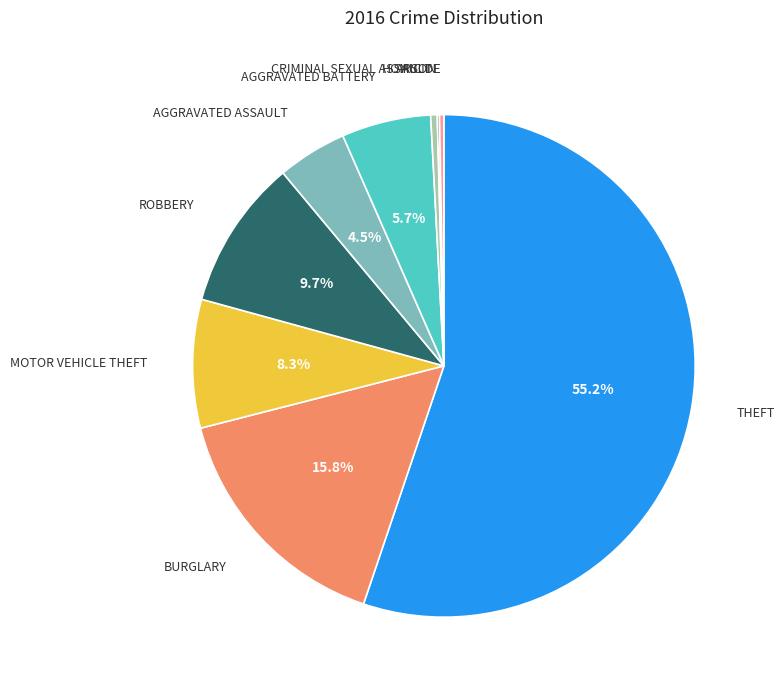

Is there any slice that represents more than half of the pie?

Yes